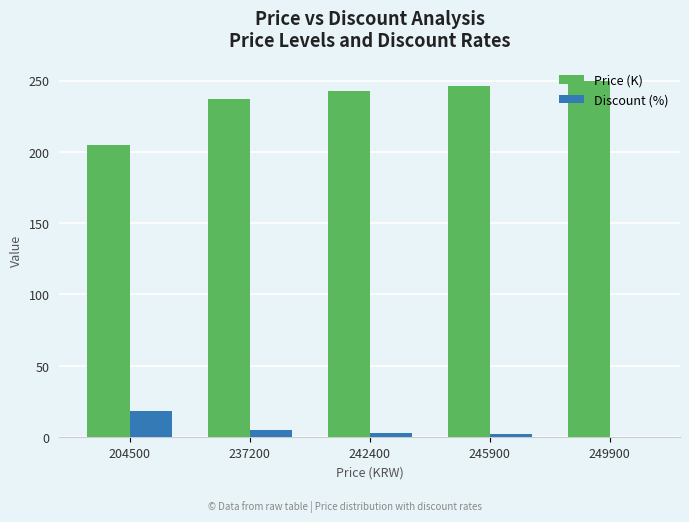

Does the chart contain stacked bars?

No